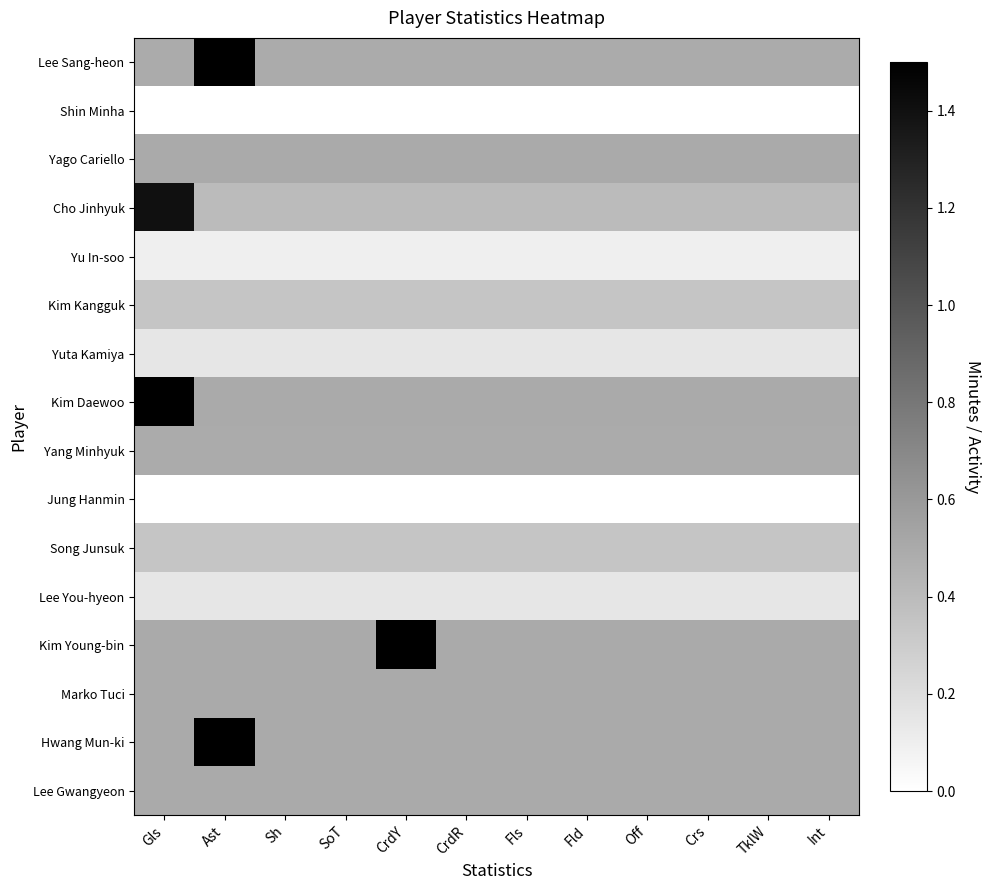

At which category is the sum across all series the highest?

Gls